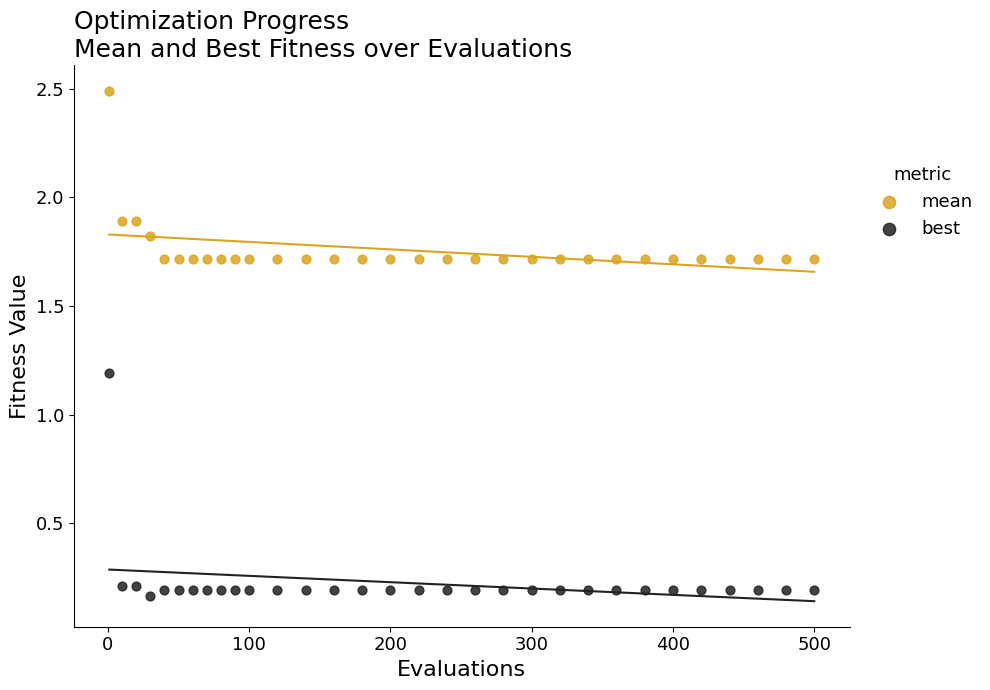

Which series reaches the maximum Y coordinate?

mean